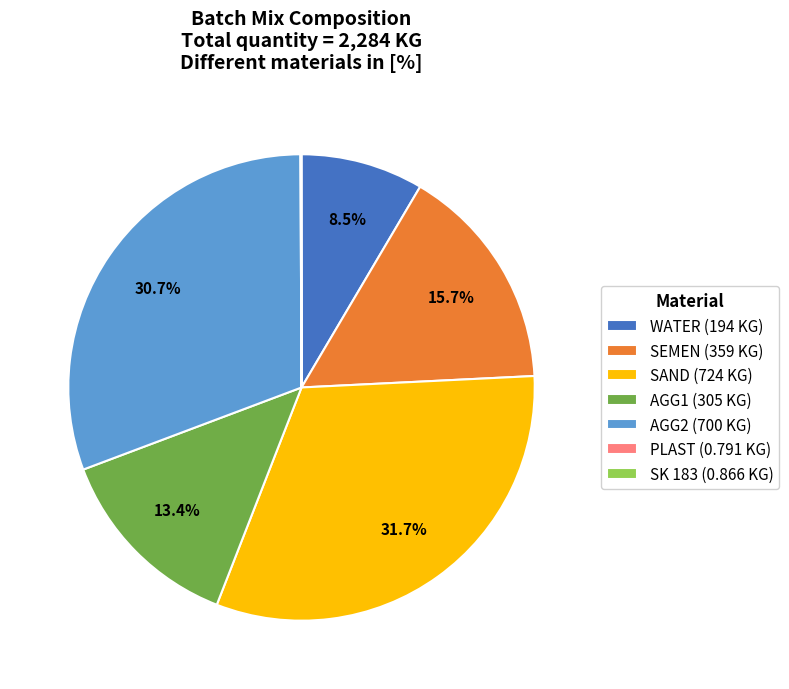

What is the total percentage of SEMEN (359 KG) and AGG1 (305 KG)?

29.1%